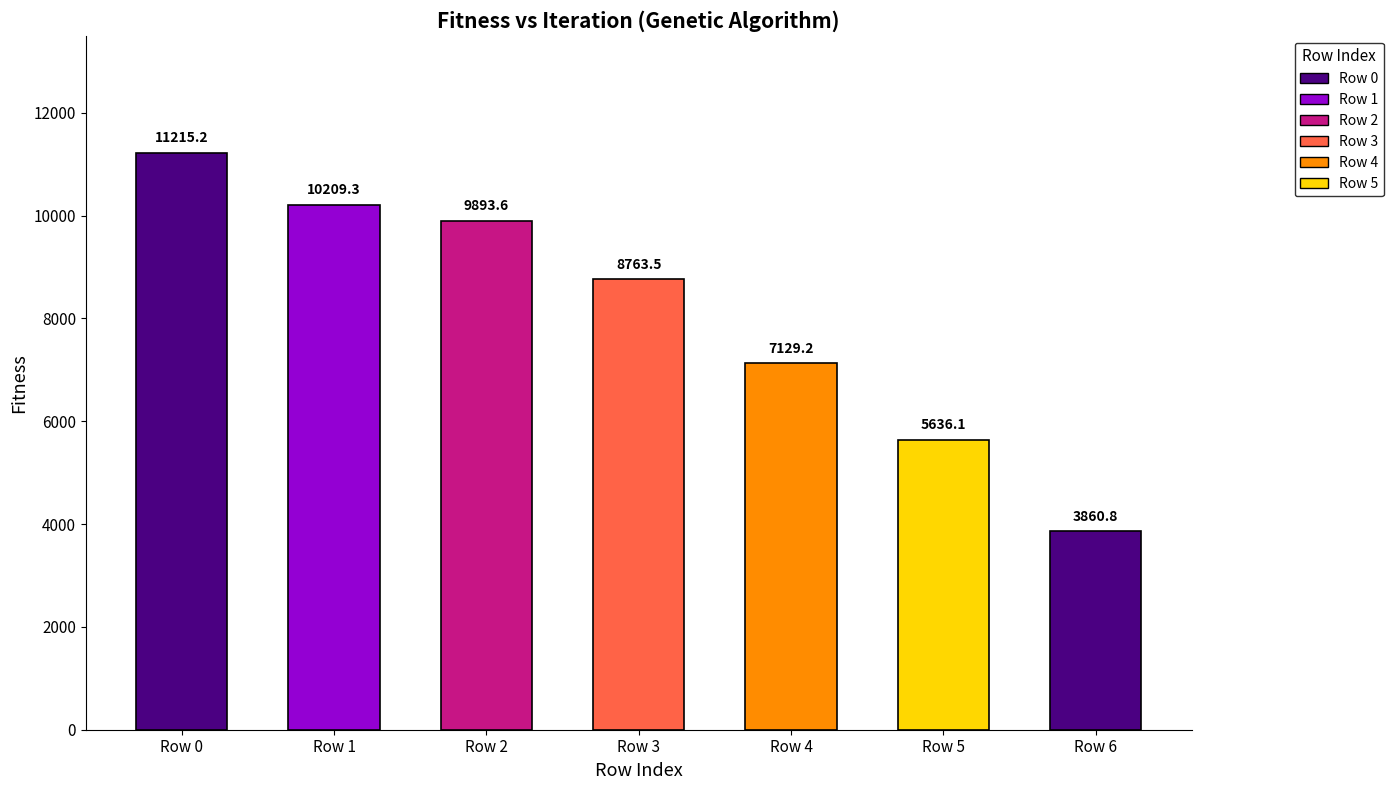

The value at Row 3 is 8763.5. True or false?

True